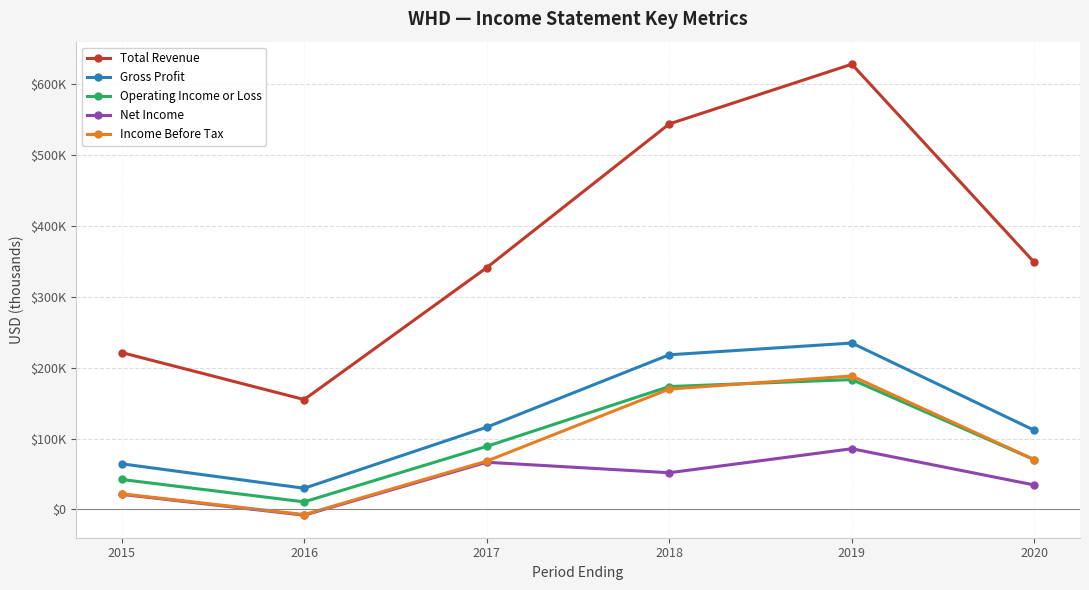

Between 2018 and 2020, which series saw the biggest shift?

Total Revenue